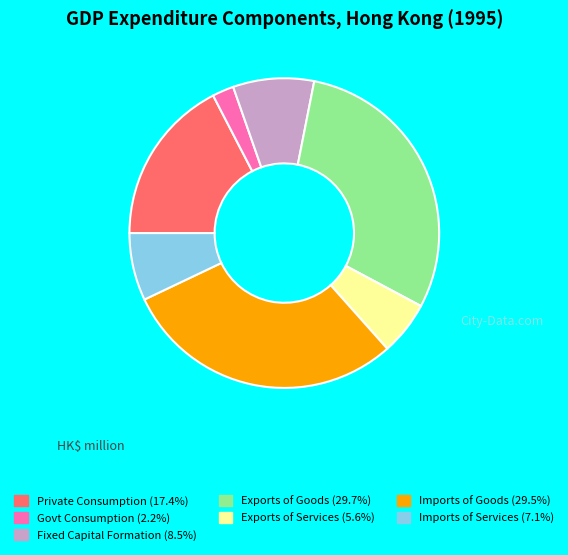

Does any single category account for the majority?

No